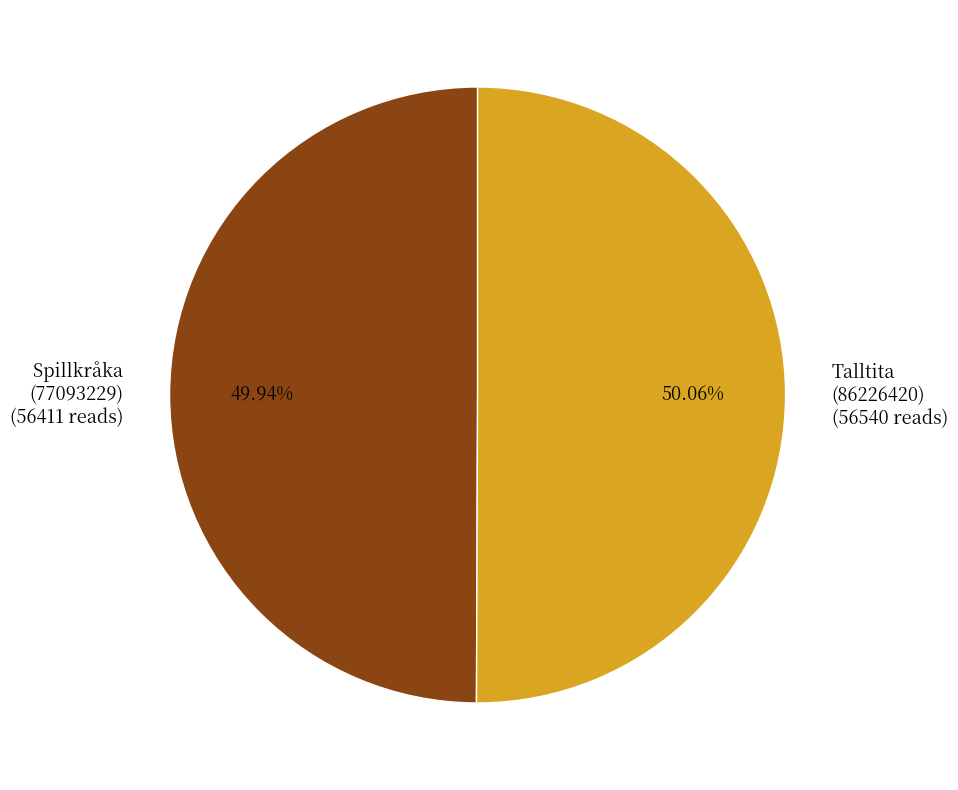

Approximately how many times larger is the value at Spillkråka (77093229) compared to Talltita (86226420)?

1.0